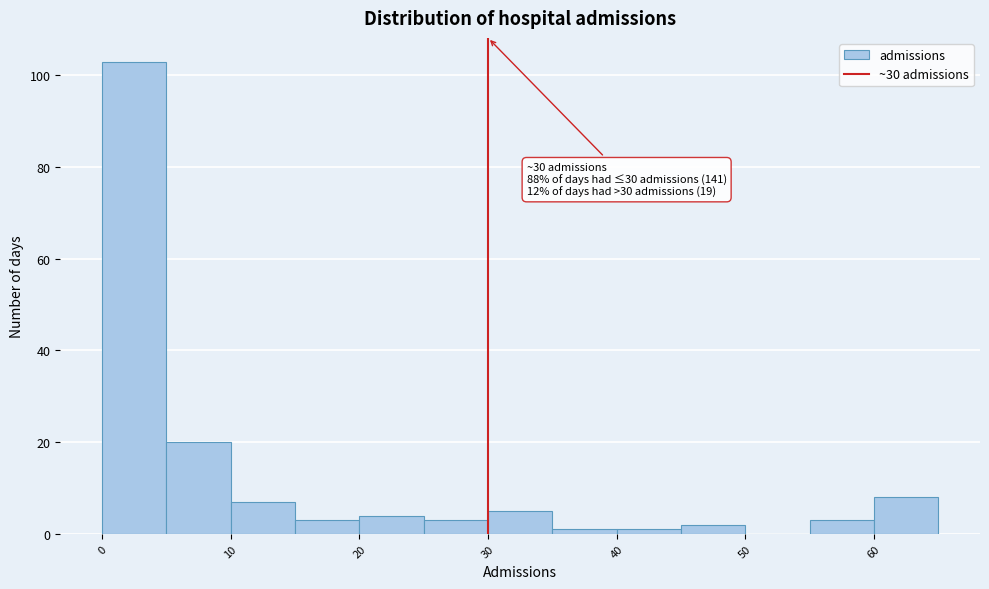

Over which range of the x-axis is the bar tallest?

0 to 5